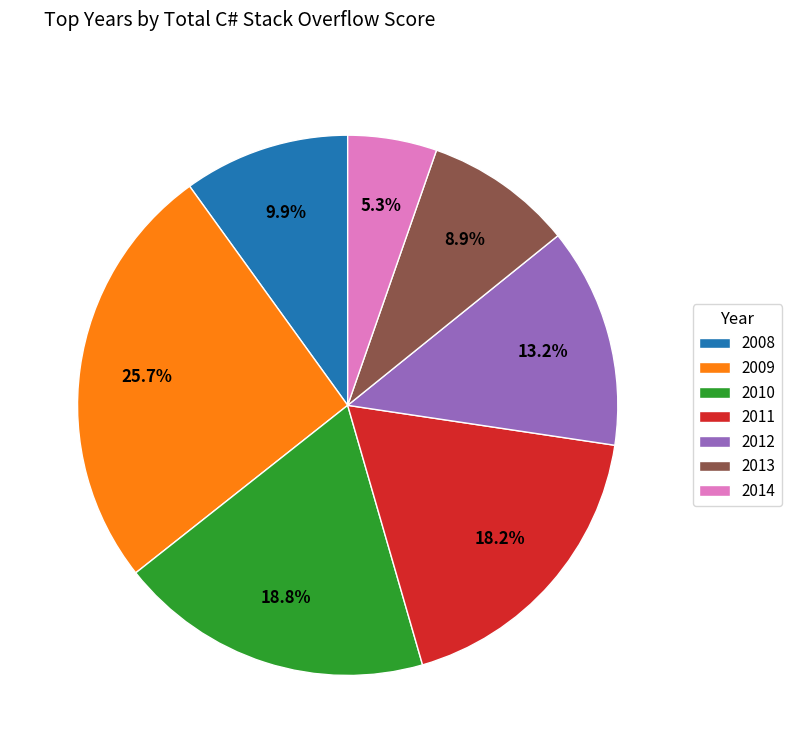

What is the ratio of the value at 2012 to the value at 2008?

1.3